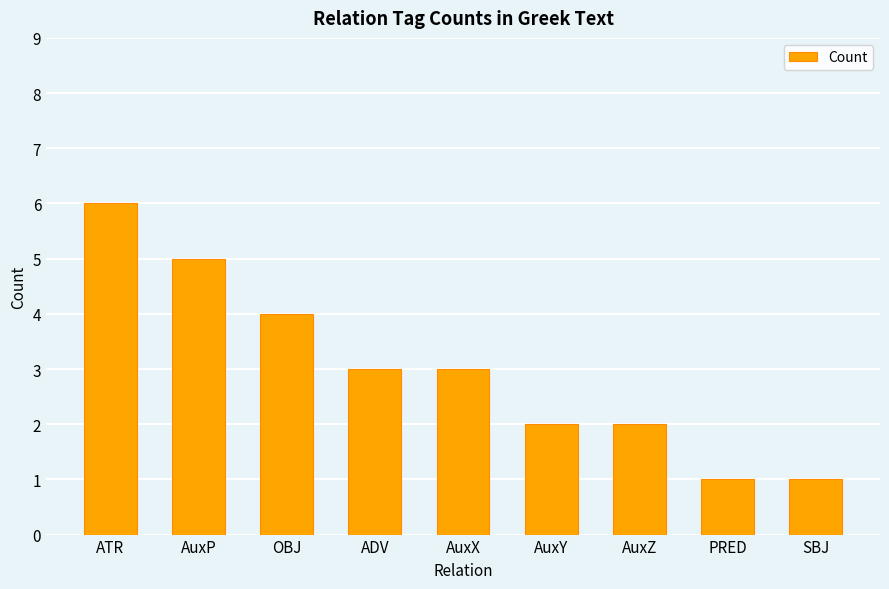

Reading left to right, what are all the values shown in this chart?

6	5	4	3	3	2	2	1	1